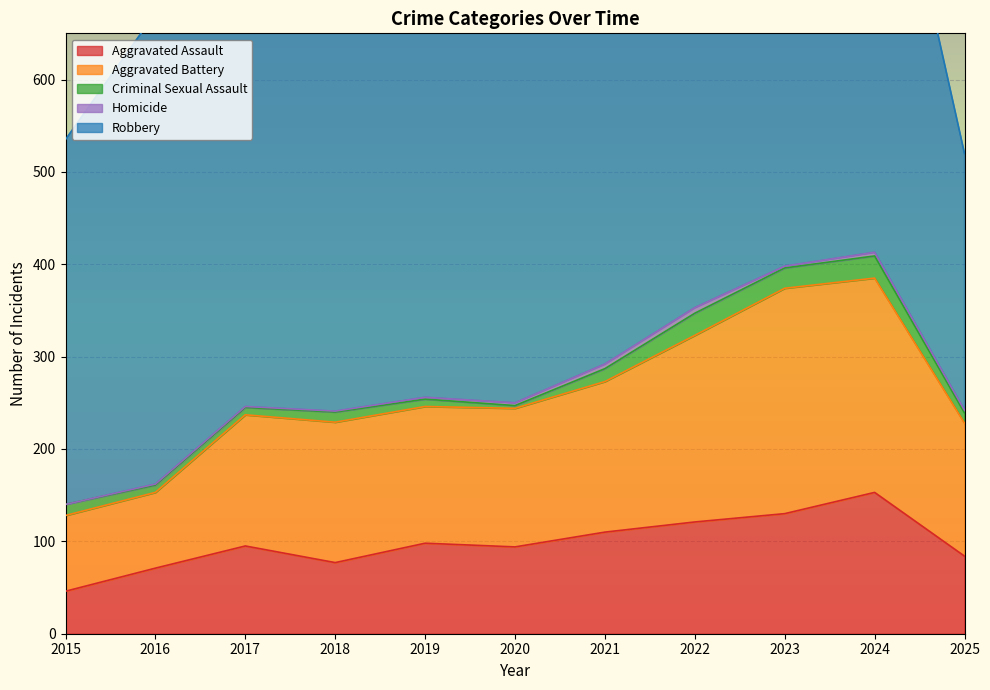

True or false: Criminal Sexual Assault and Aggravated Assault cross at least once.

False